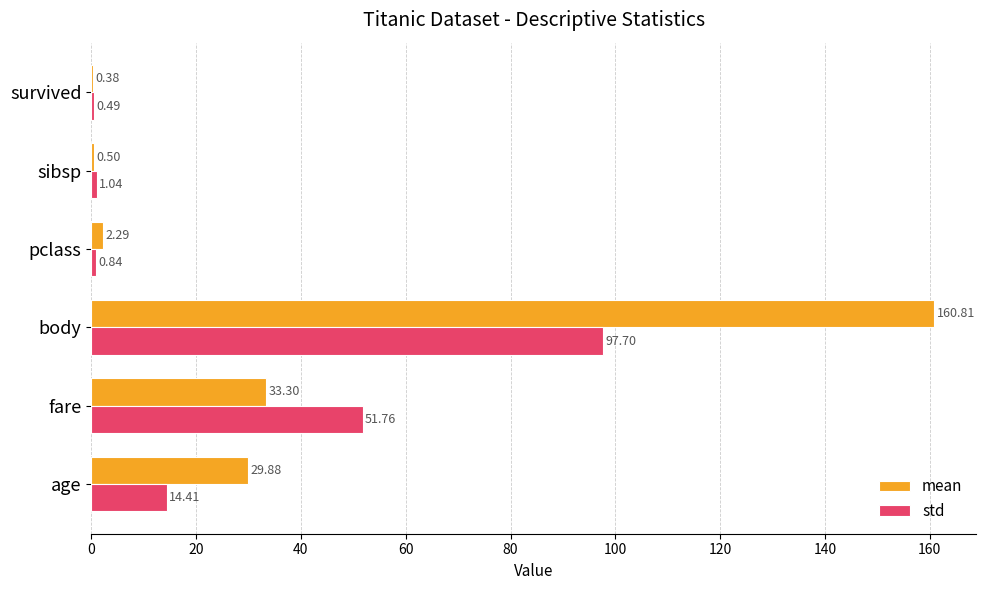

At which category is the sum across all series the highest?

body